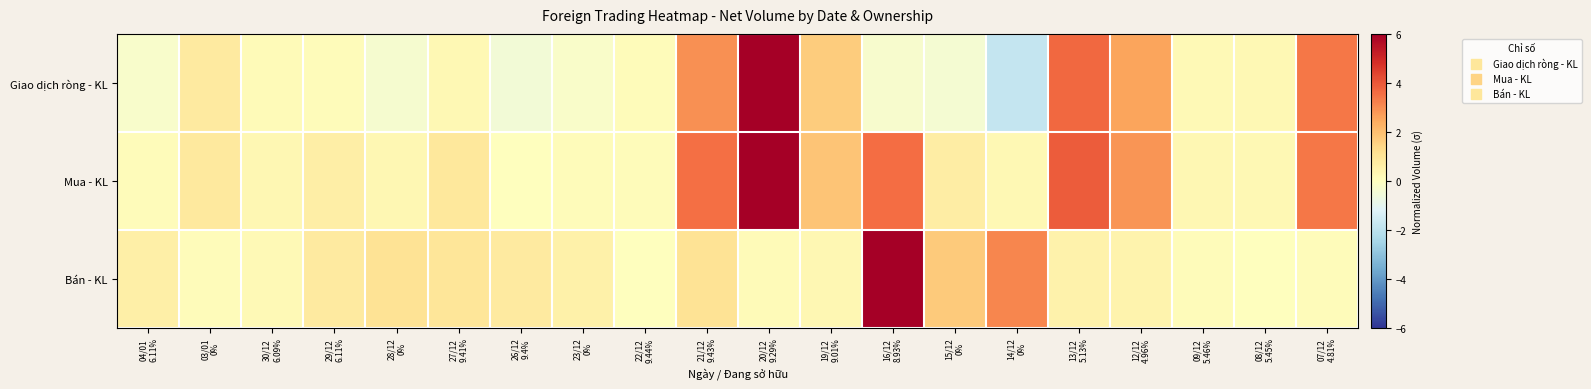

Reading left to right, what are all the values shown in this chart?

Giao dịch ròng - KL: 04/01
6.11%=-0.3	03/01
0%=0.8	30/12
6.09%=0.2	29/12
6.11%=0.1	28/12
0%=-0.4	27/12
9.41%=0.2	26/12
9.4%=-0.5	23/12
0%=-0.2	22/12
9.44%=0.1	21/12
9.43%=2.9	20/12
9.29%=6.0	19/12
9.01%=1.7	16/12
8.93%=-0.3	15/12
0%=-0.4	14/12
0%=-1.8	13/12
5.13%=3.7	12/12
4.96%=2.6	09/12
5.46%=0.2	08/12
5.45%=0.3	07/12
4.81%=3.4
Mua - KL: 04/01
6.11%=0.1	03/01
0%=0.8	30/12
6.09%=0.3	29/12
6.11%=0.6	28/12
0%=0.3	27/12
9.41%=0.9	26/12
9.4%=0.0	23/12
0%=0.1	22/12
9.44%=0.1	21/12
9.43%=3.5	20/12
9.29%=6.0	19/12
9.01%=1.8	16/12
8.93%=3.6	15/12
0%=0.7	14/12
0%=0.2	13/12
5.13%=3.9	12/12
4.96%=2.8	09/12
5.46%=0.3	08/12
5.45%=0.3	07/12
4.81%=3.4
Bán - KL: 04/01
6.11%=0.6	03/01
0%=0.1	30/12
6.09%=0.2	29/12
6.11%=0.8	28/12
0%=1.0	27/12
9.41%=1.0	26/12
9.4%=0.8	23/12
0%=0.5	22/12
9.44%=0.0	21/12
9.43%=1.1	20/12
9.29%=0.2	19/12
9.01%=0.3	16/12
8.93%=6.0	15/12
0%=1.7	14/12
0%=3.1	13/12
5.13%=0.5	12/12
4.96%=0.5	09/12
5.46%=0.1	08/12
5.45%=0.0	07/12
4.81%=0.1